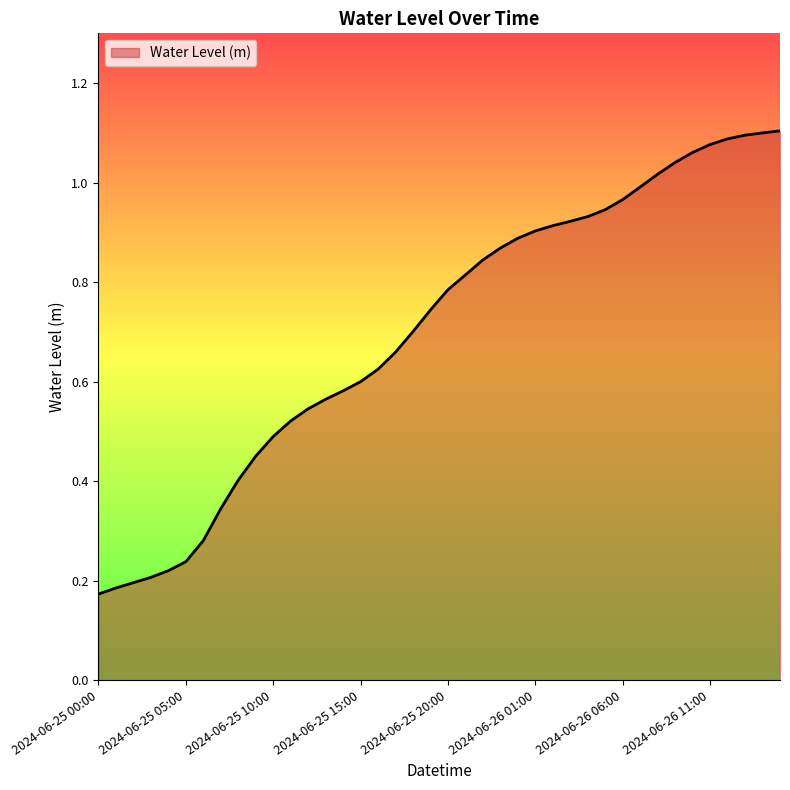

Does the chart display data point markers on the line(s)?

No